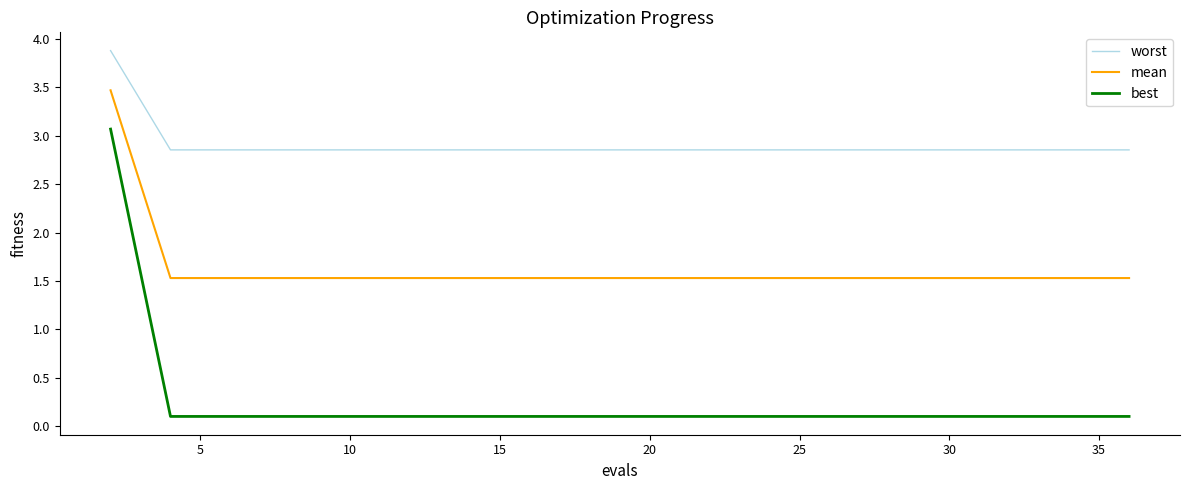

What is the difference between the maximum and minimum values in the best series?

3.0